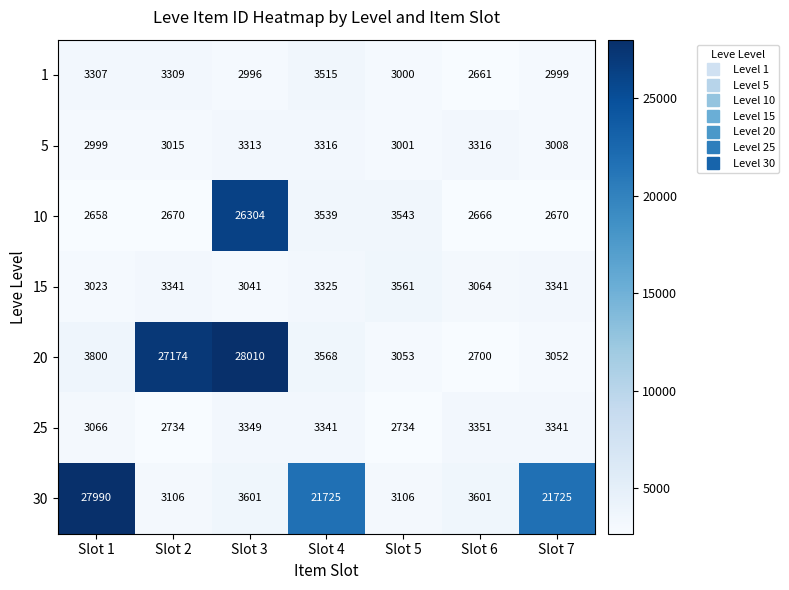

The 30 series shows 27990 at Slot 1. True or false?

True